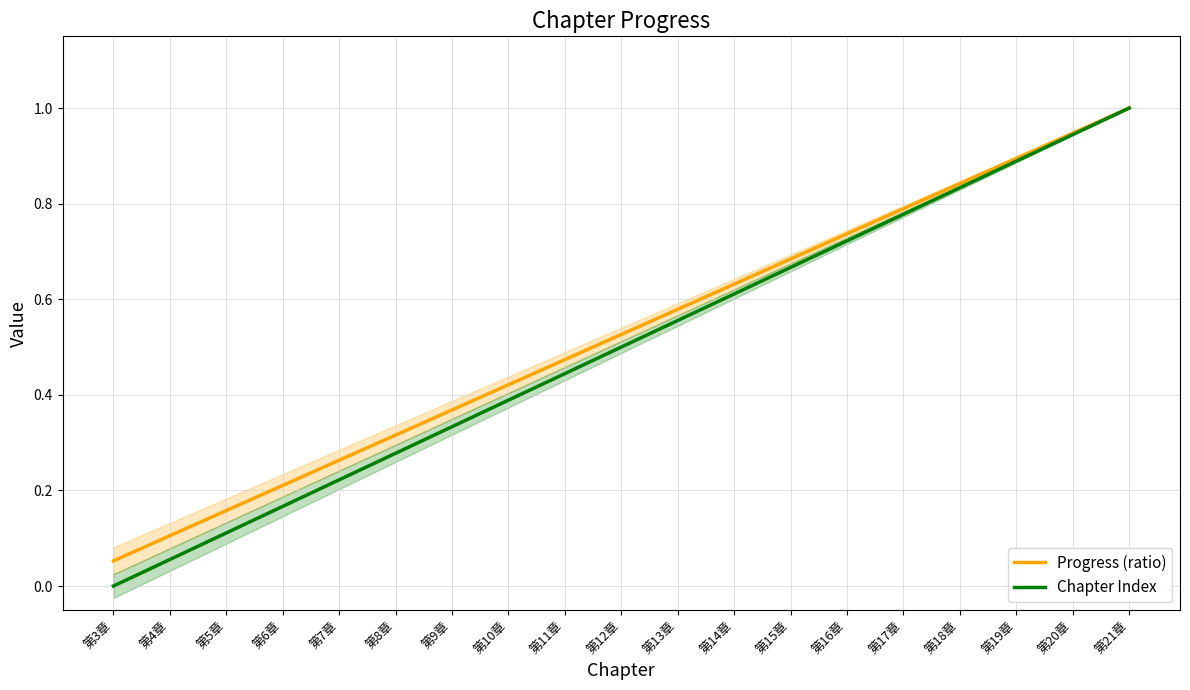

At 第18章, list the series in order from smallest to largest.

Chapter Index, Progress (ratio)